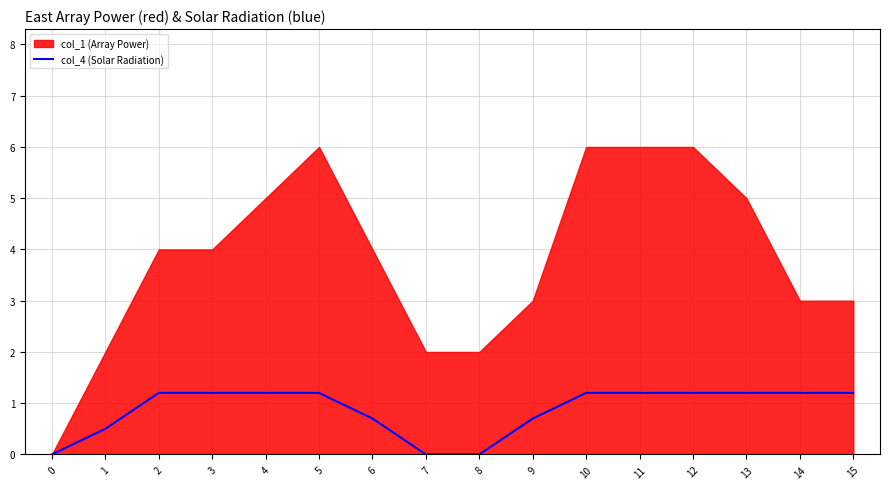

True or false: col_4 (Solar Radiation) has a value of 0.3 at 12.

False